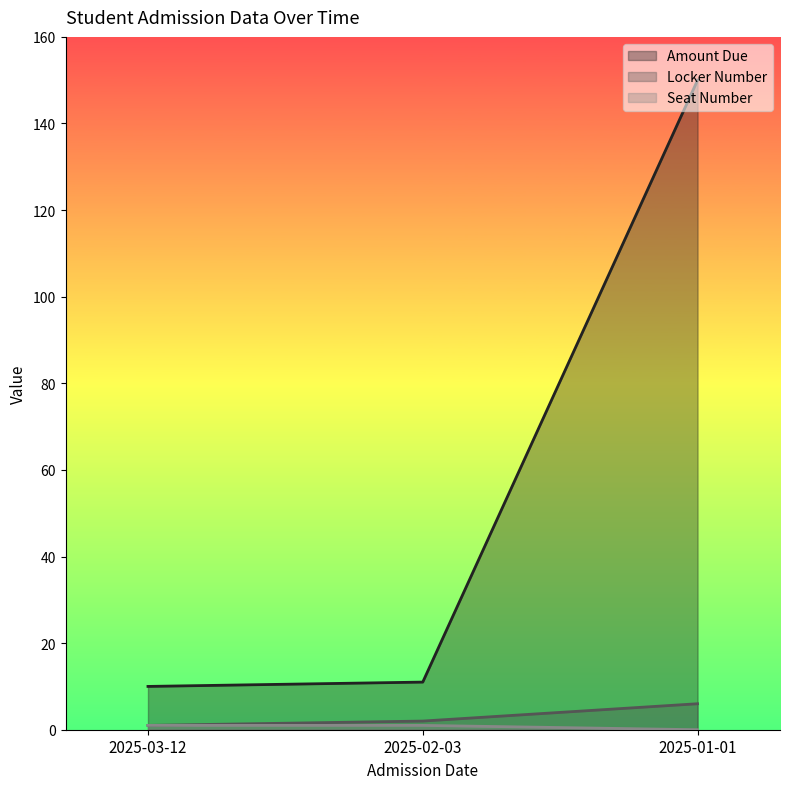

Is the value of Amount Due at 2025-03-12 greater than the value of Locker Number at 2025-03-12?

Yes